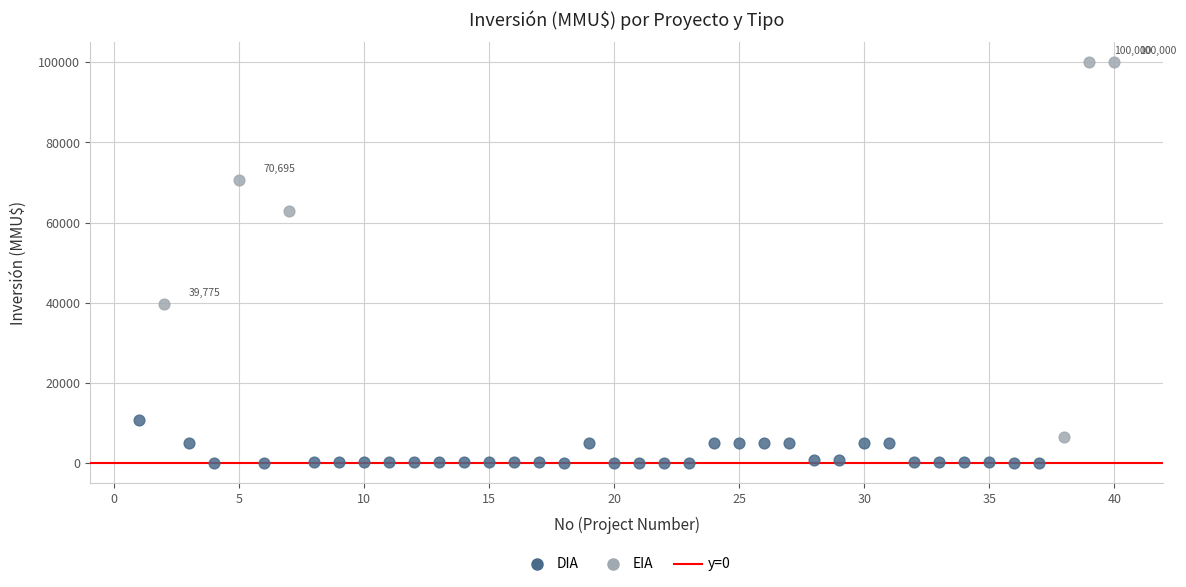

Which series contains the highest Y value?

EIA